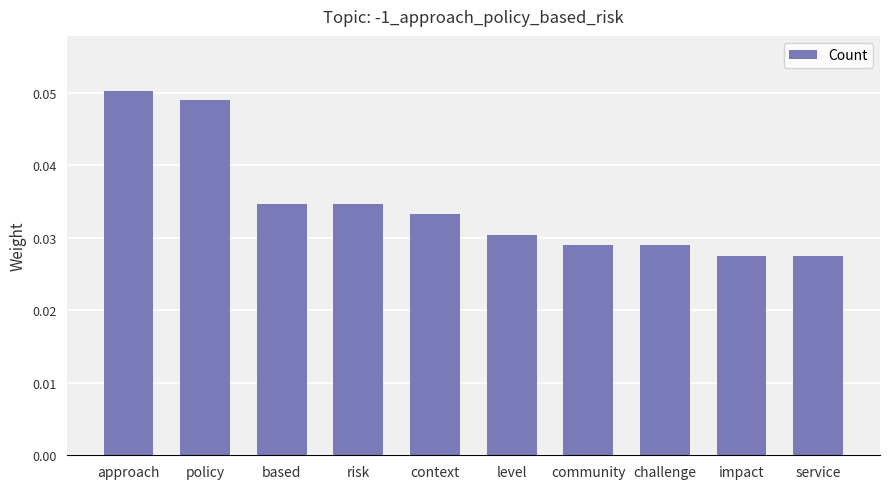

How many values are between 0 and 1?

10